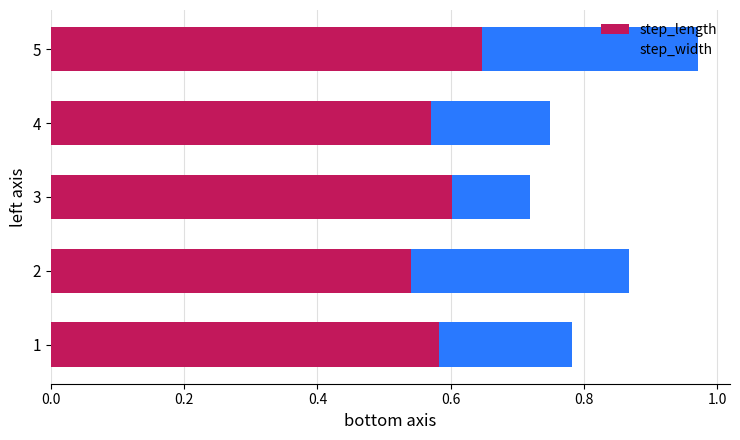

What is the sum of the step_length values at 1 and 4?

1.2